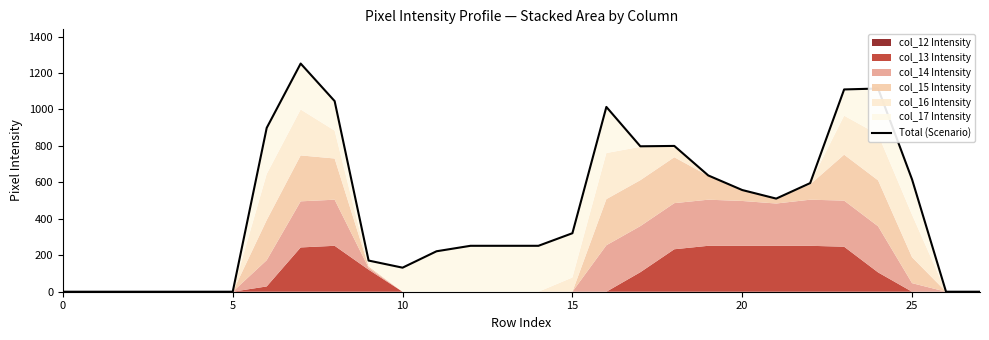

The chart shows a value of 1720 at 23. True or false?

False